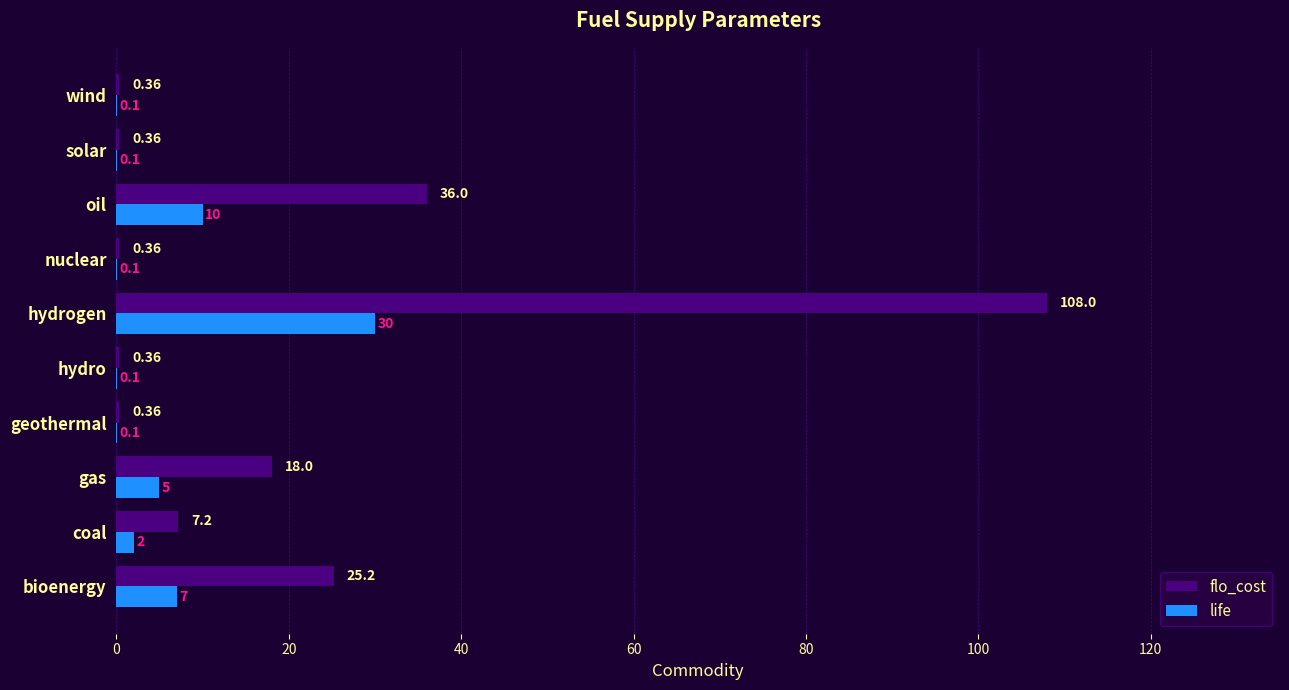

Between hydrogen and nuclear, which series saw the biggest shift?

flo_cost